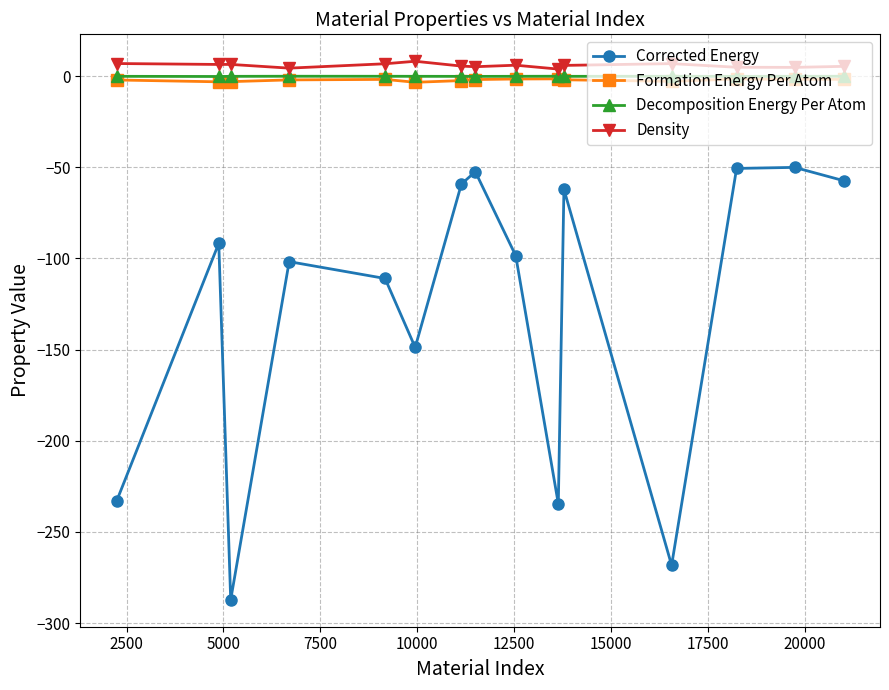

True or false: Corrected Energy and Decomposition Energy Per Atom cross at least once.

False